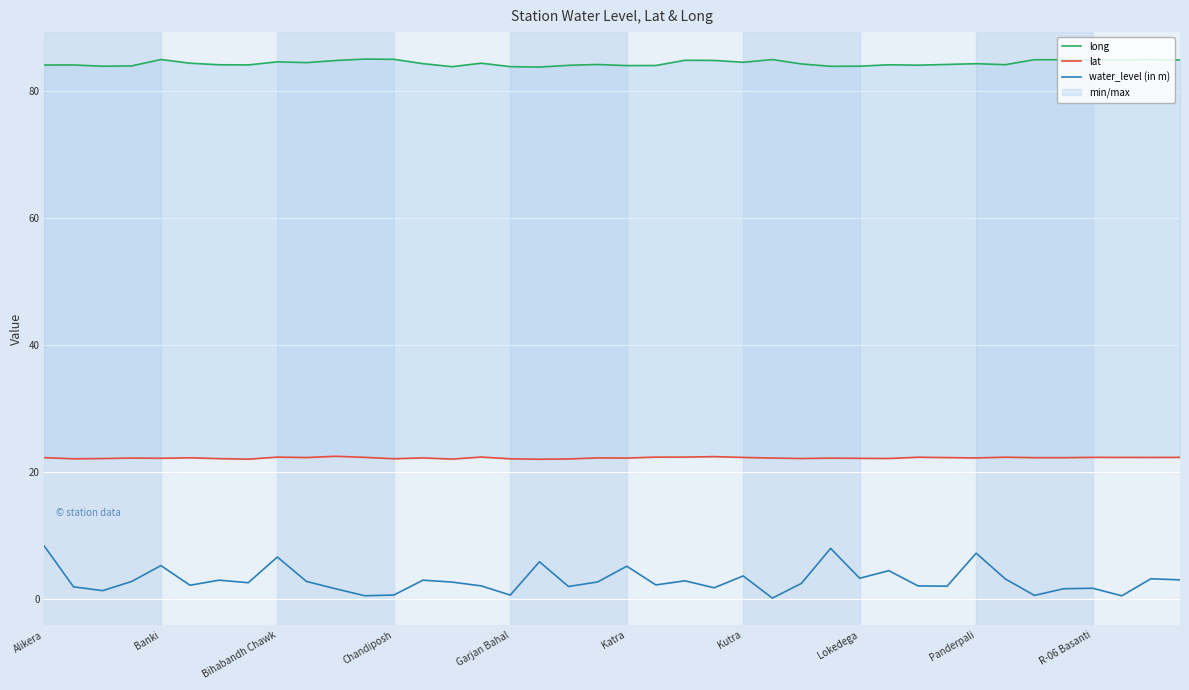

What is the difference between the long values at 31 and Katra?

0.2